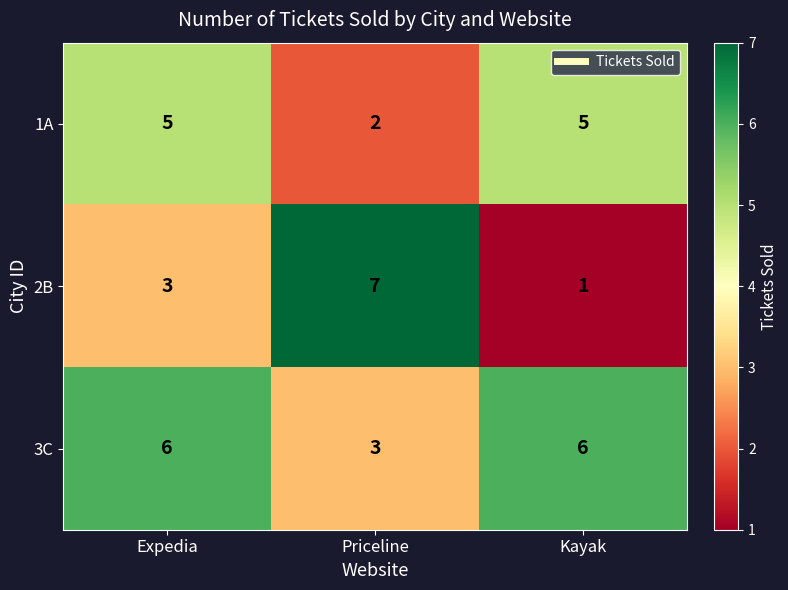

The value of 1A at Kayak is 5. True or false?

True